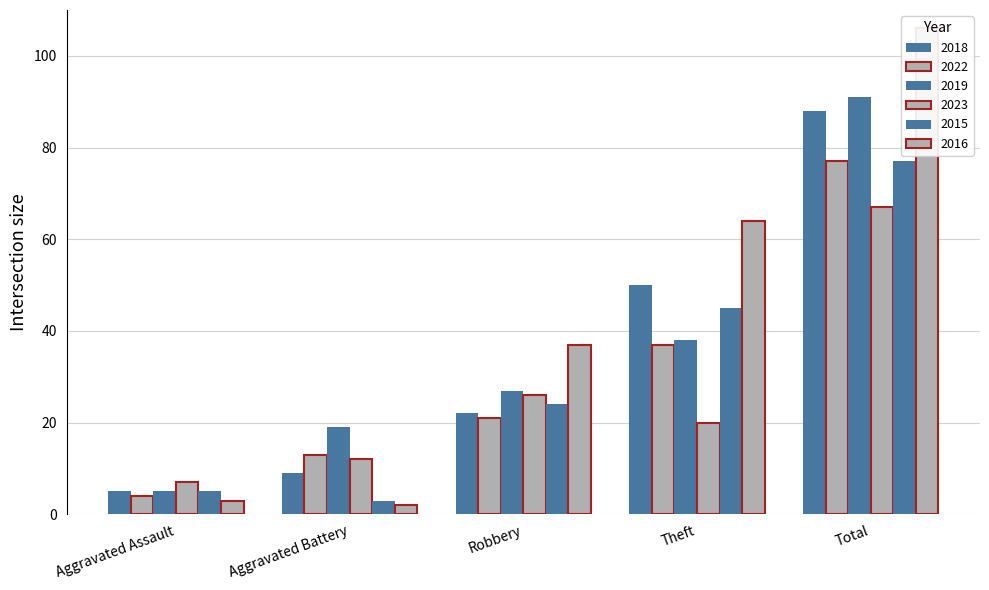

How many groups of bars are there?

5